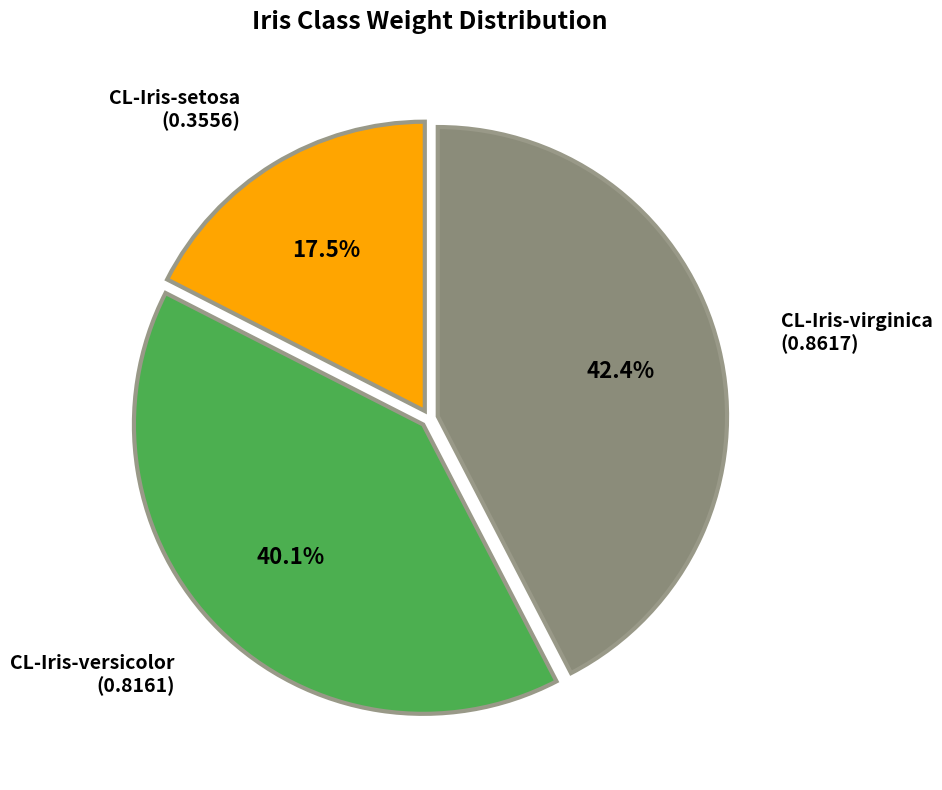

To the nearest percent, what is the average slice percentage?

33%